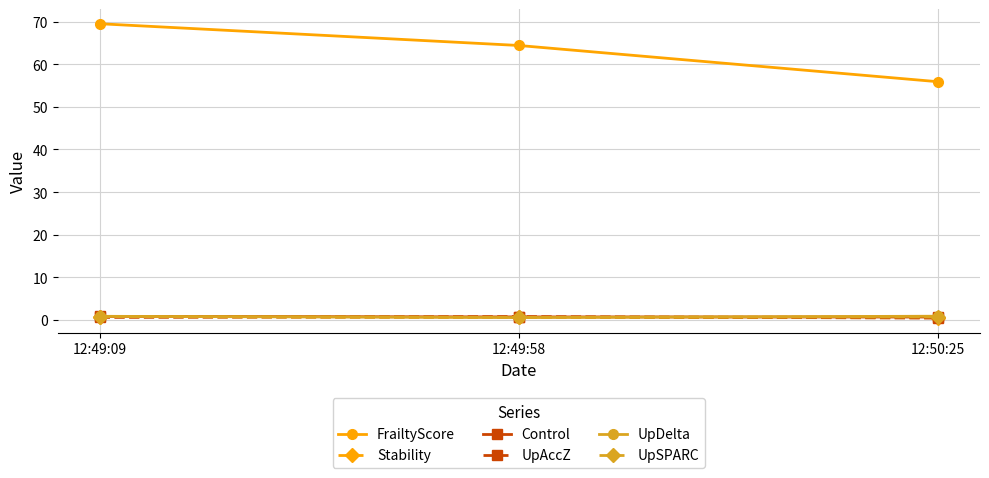

Is the value of Stability at 12:49:58 greater than the value of FrailtyScore at 12:49:58?

No